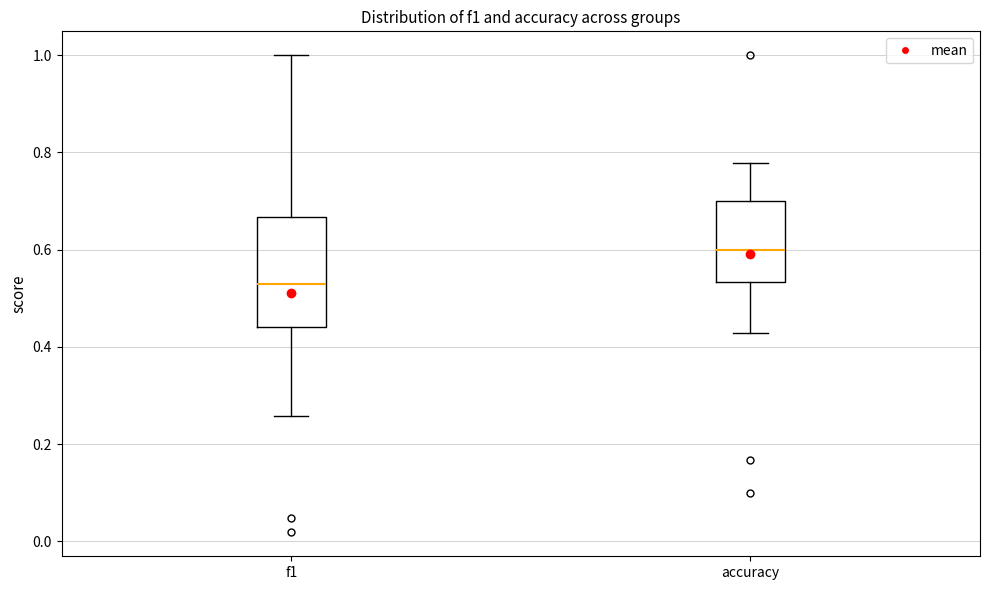

Reading left to right, transcribe this box plot: for each box, give where its median line is, the range the box spans, and where its two whiskers end, as read against the y-axis. The values are not printed on the chart, so give them approximately, as read against the axis.

f1: median 0.52, box 0.44 to 0.66, whiskers 0.26 to 1.00
accuracy: median 0.60, box 0.54 to 0.70, whiskers 0.42 to 0.78